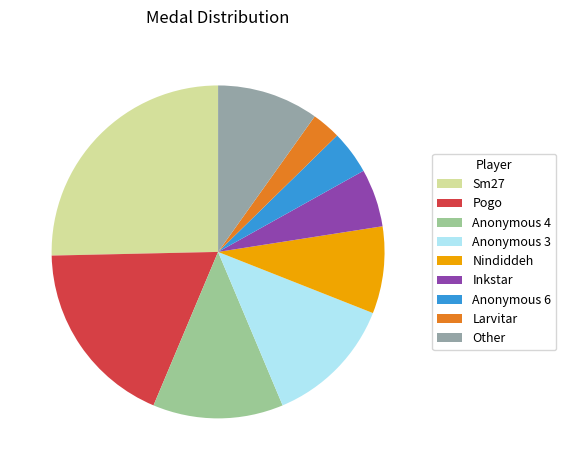

Do Sm27 and Larvitar together represent more than half of the pie?

No